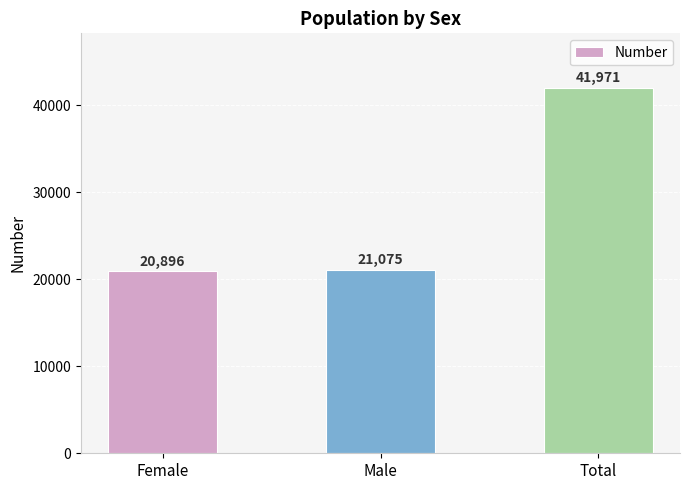

Reading right to left, extract all data points from this chart.

Total=41971	Male=21075	Female=20896